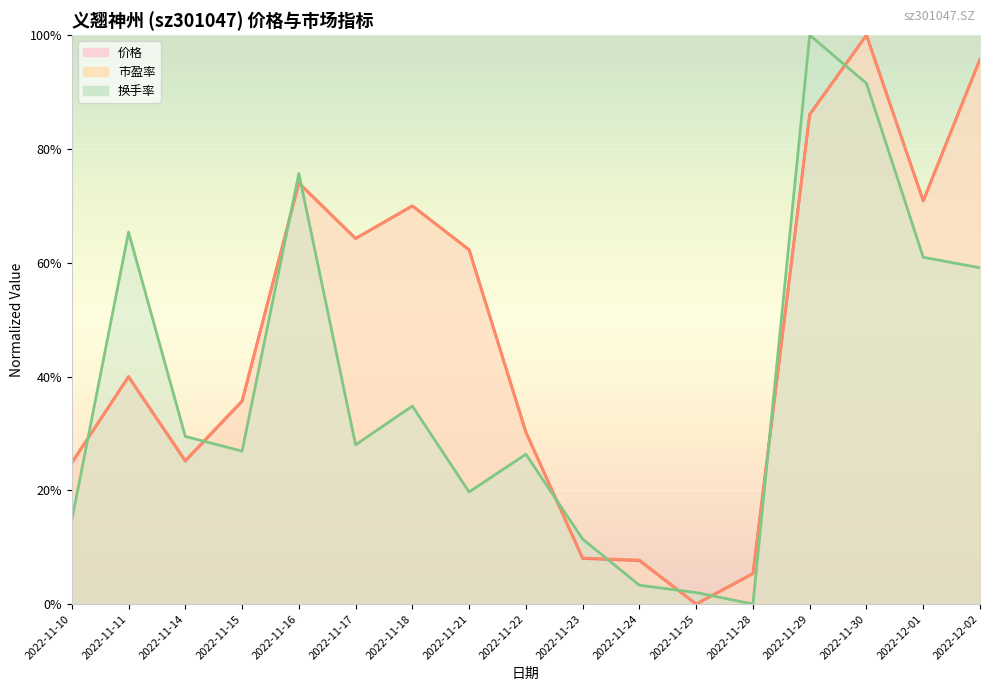

Between which two adjacent categories do 换手率 and 价格 first intersect?

2022-11-10 and 2022-11-11